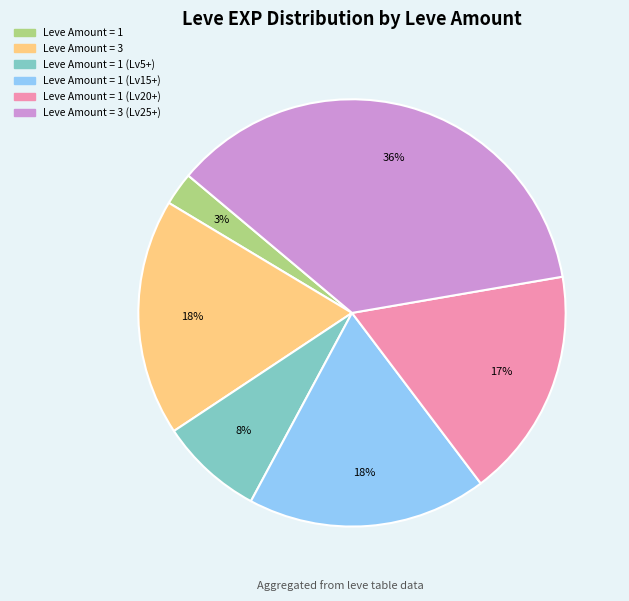

Is there a majority slice in this chart?

No